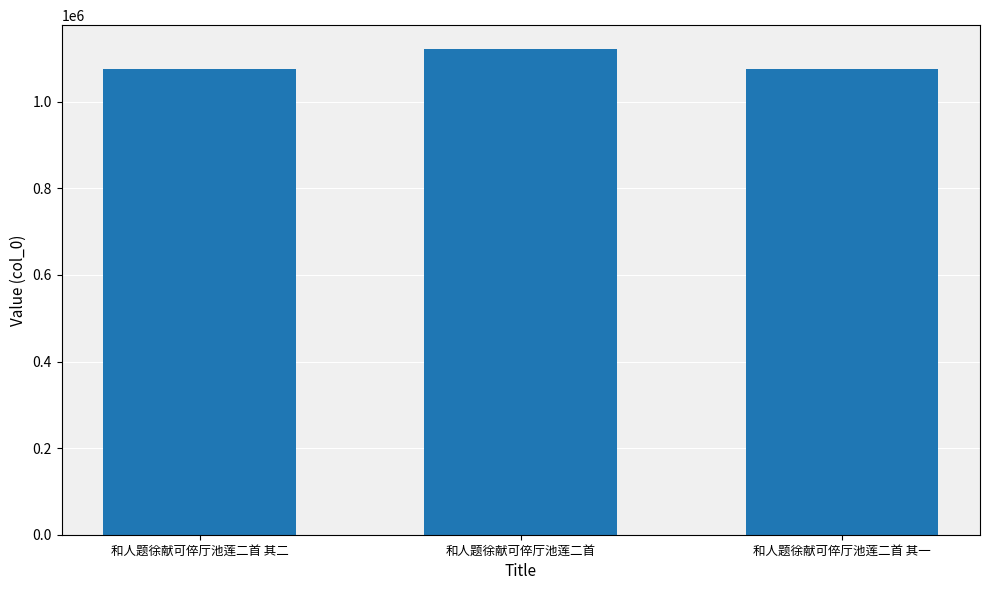

The value at 和人题徐献可倅厅池莲二首 其一 is 1855994. True or false?

False